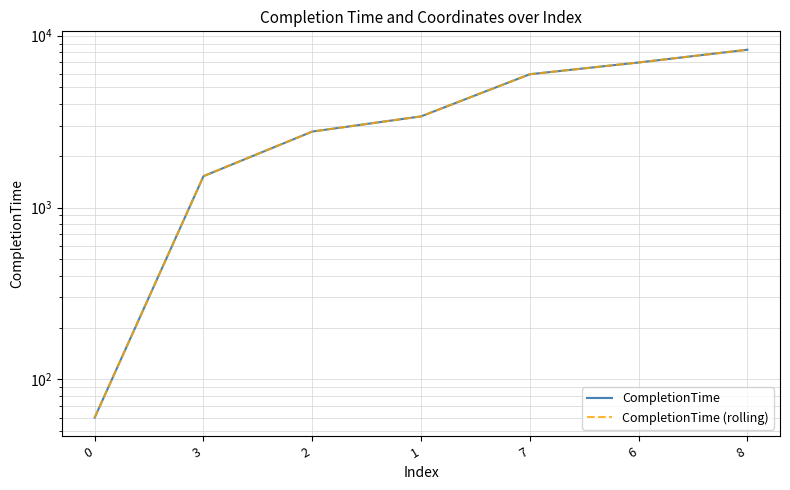

What is the sum of all CompletionTime values?

28981.1